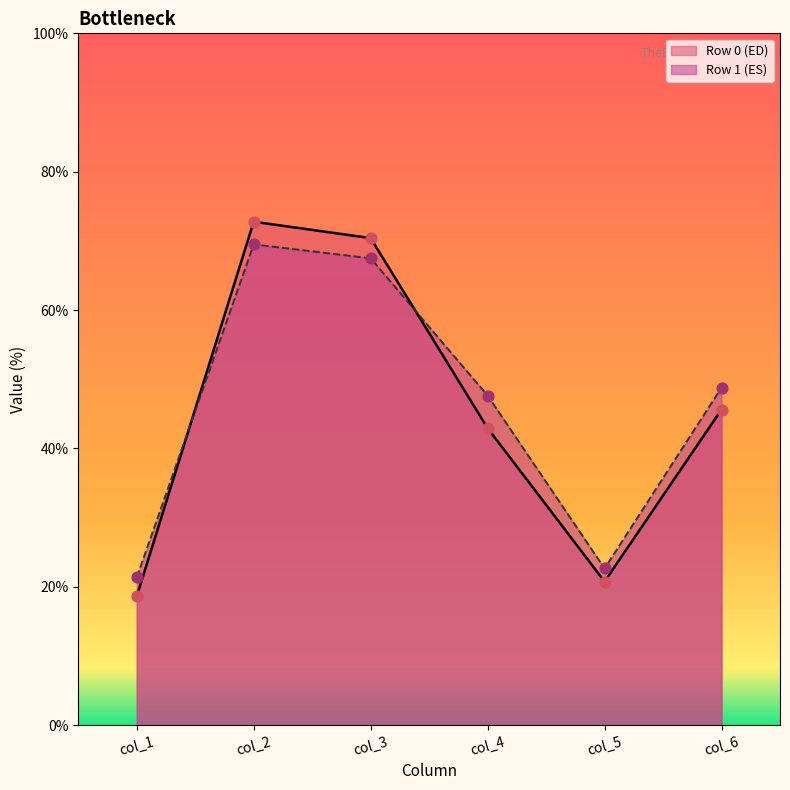

What is the spread (max minus min) of values at col_4?

4.7